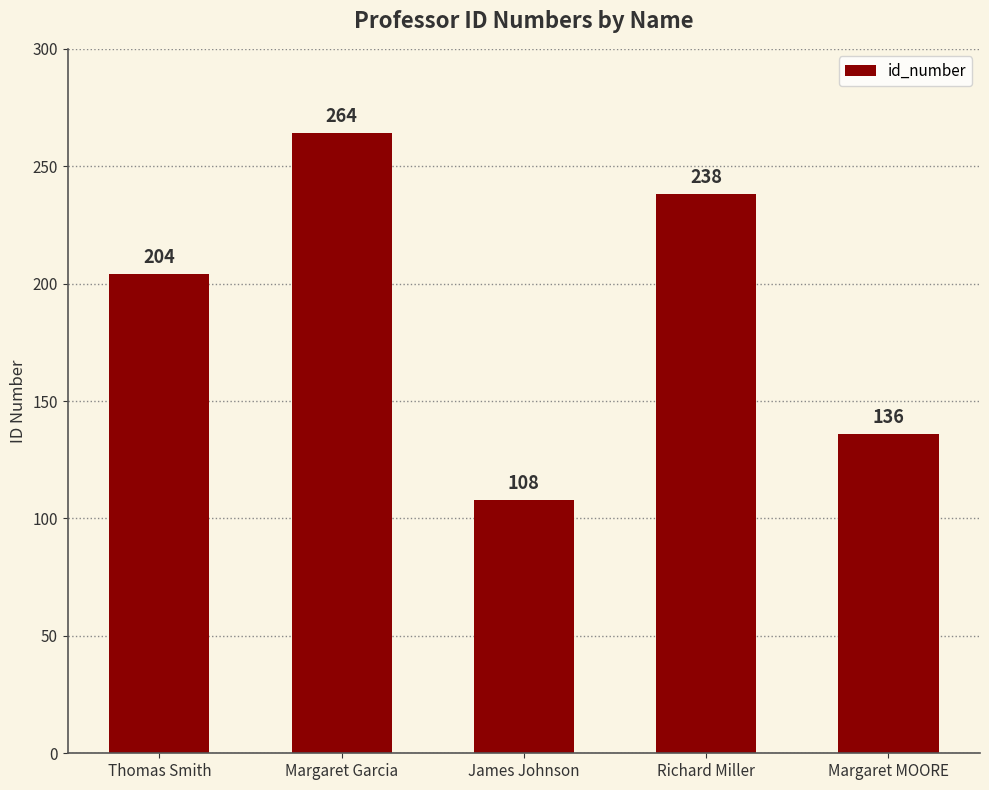

At which category does the chart reach its peak across all series?

Margaret Garcia